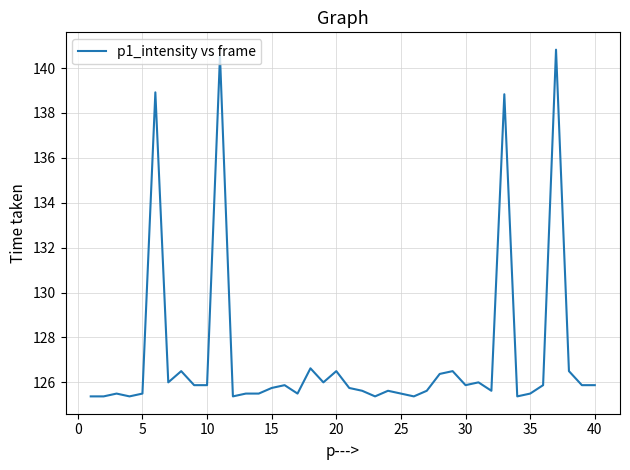

What is the difference between the maximum and minimum values?

15.4